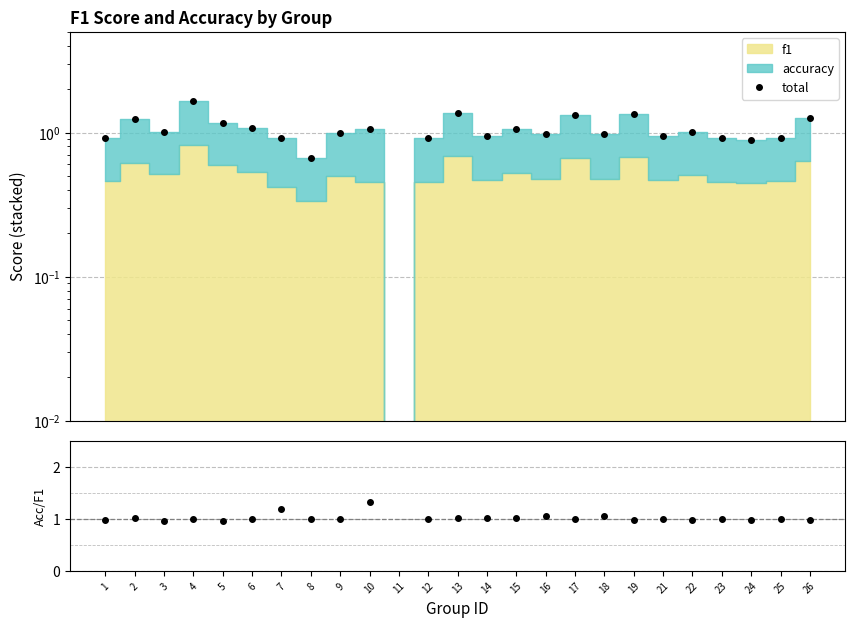

How many categories are shown in the chart?

25